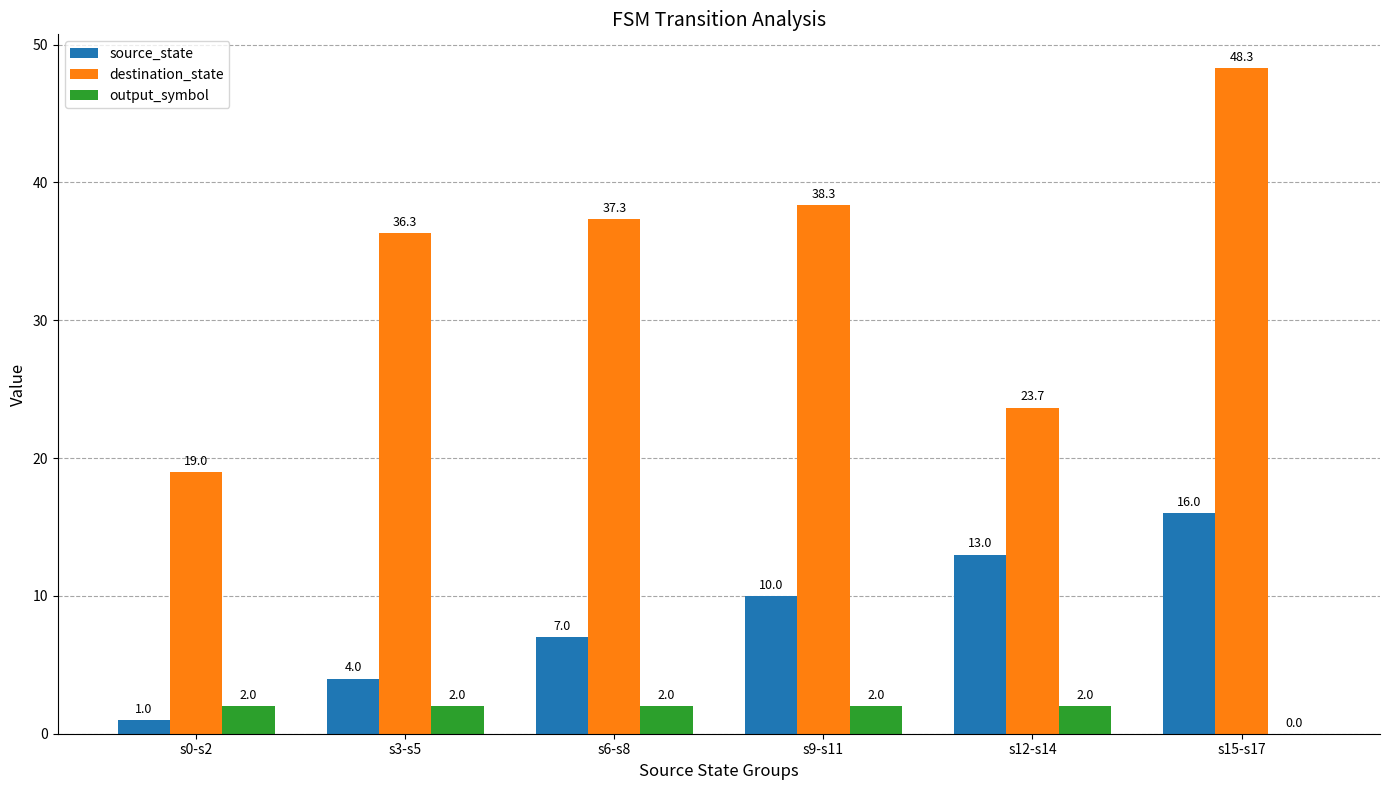

Between s12-s14 and s15-s17, which series saw the biggest shift?

destination_state